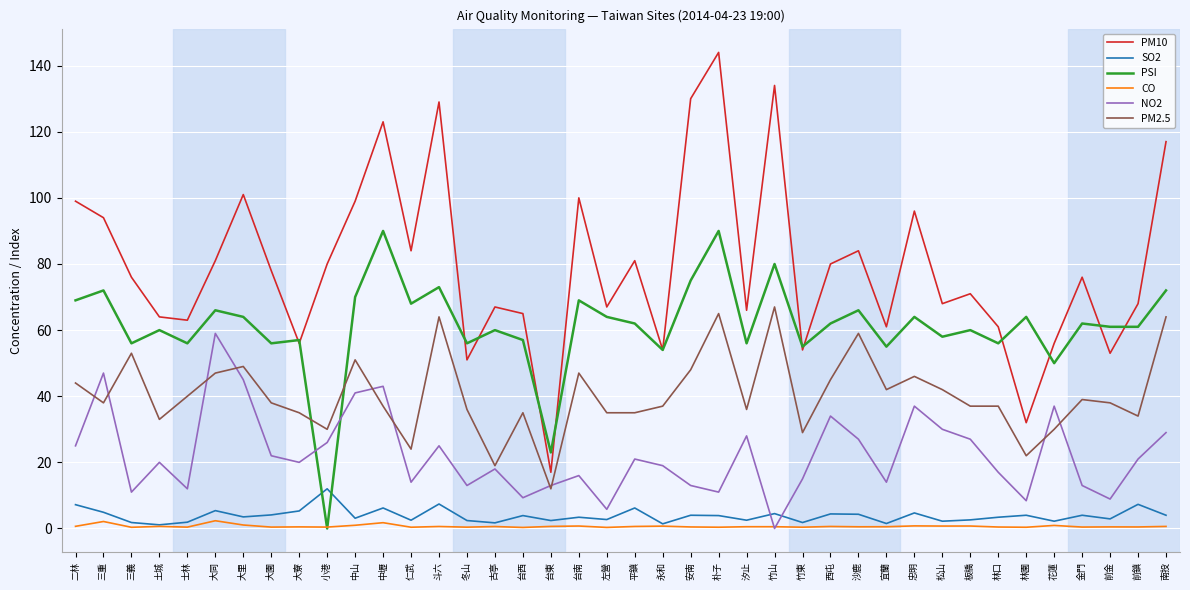

List the series in order of their peak value, lowest first.

CO, SO2, NO2, PM2.5, PSI, PM10